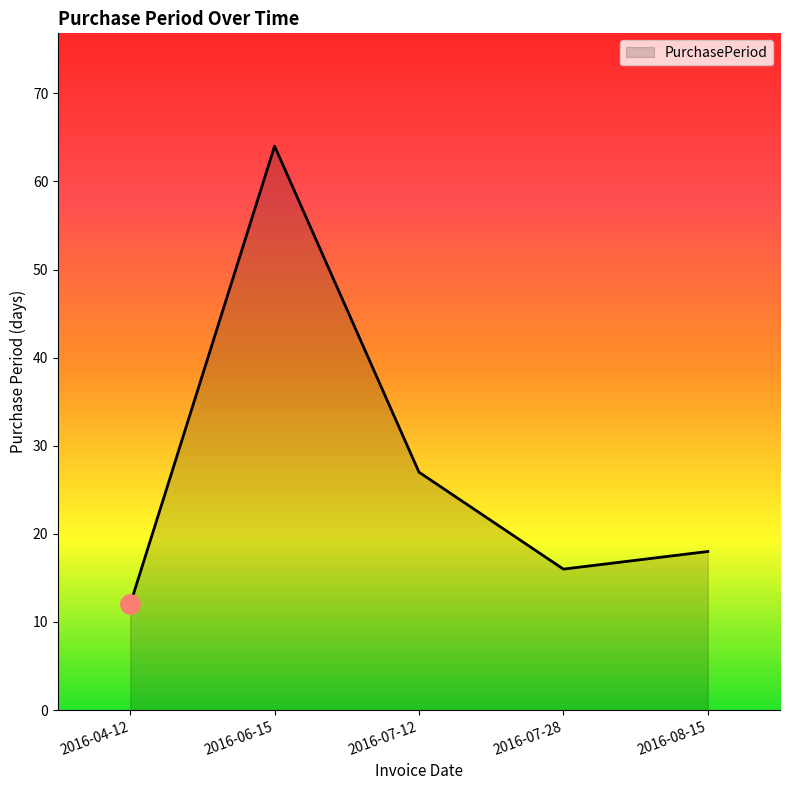

How many lines are shown in the chart?

1